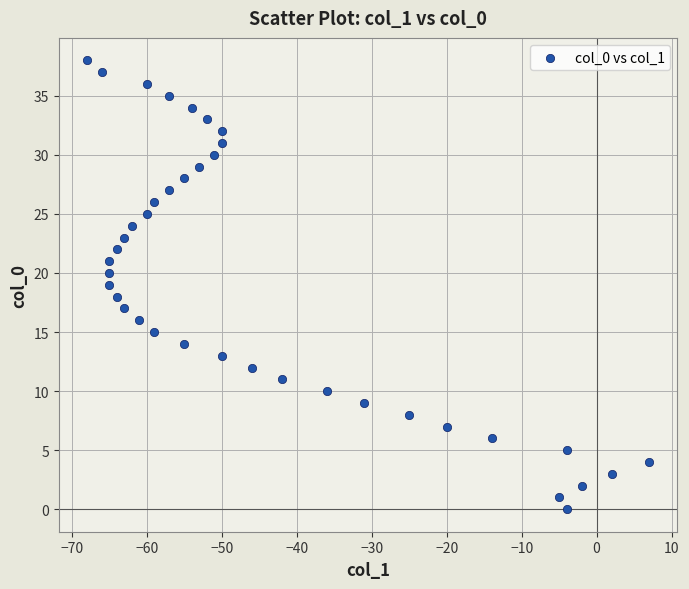

What is the range of Y values (max minus min)?

38